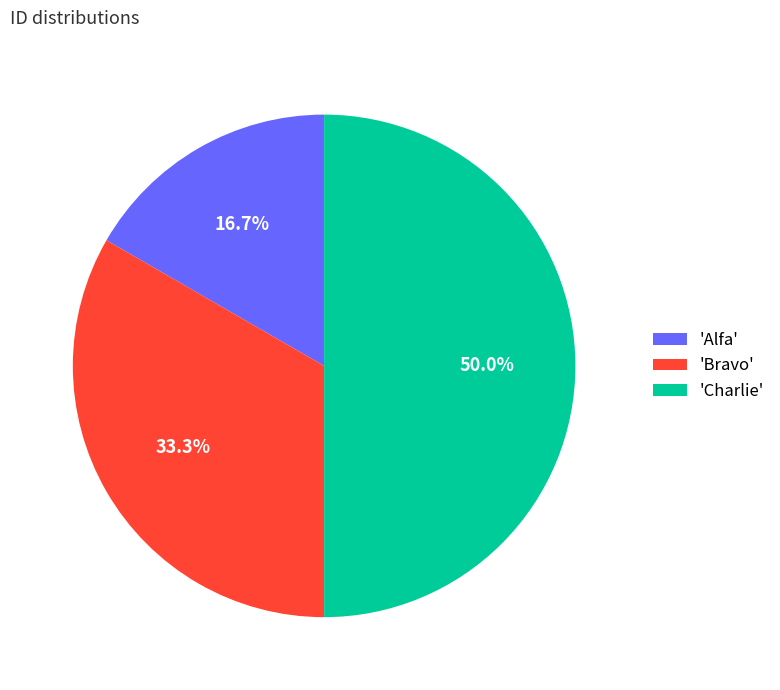

Which has a higher value, 'Alfa' or 'Bravo'?

'Bravo'